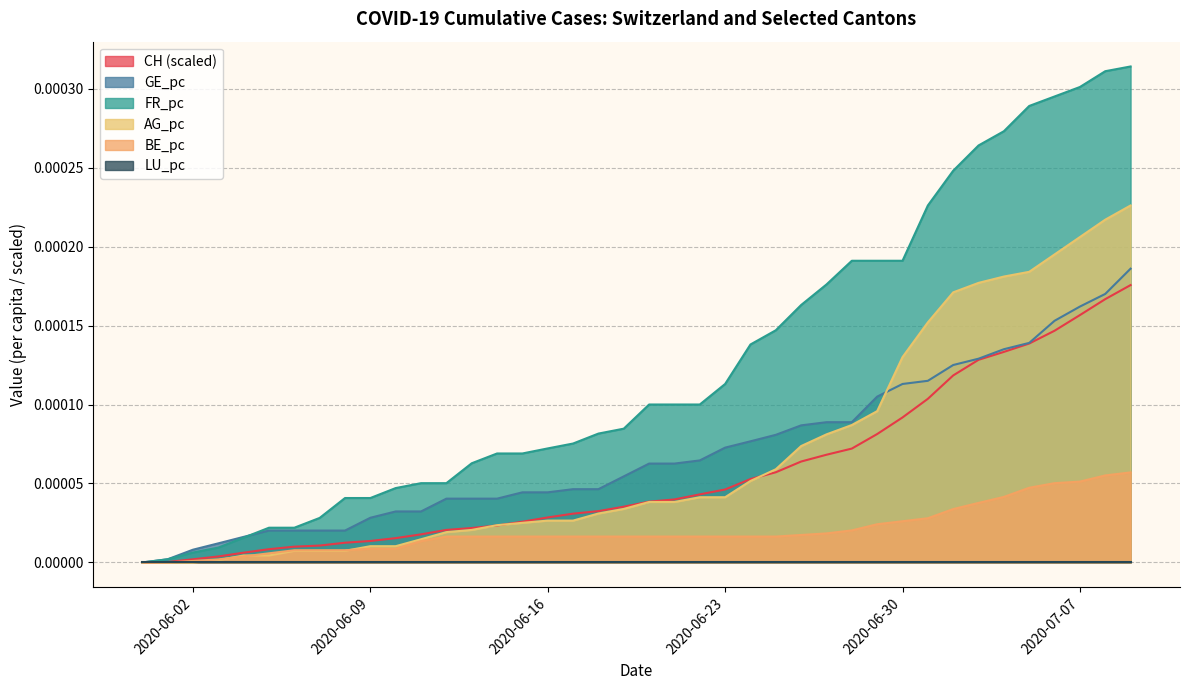

Which series has the largest total across all categories?

FR_pc